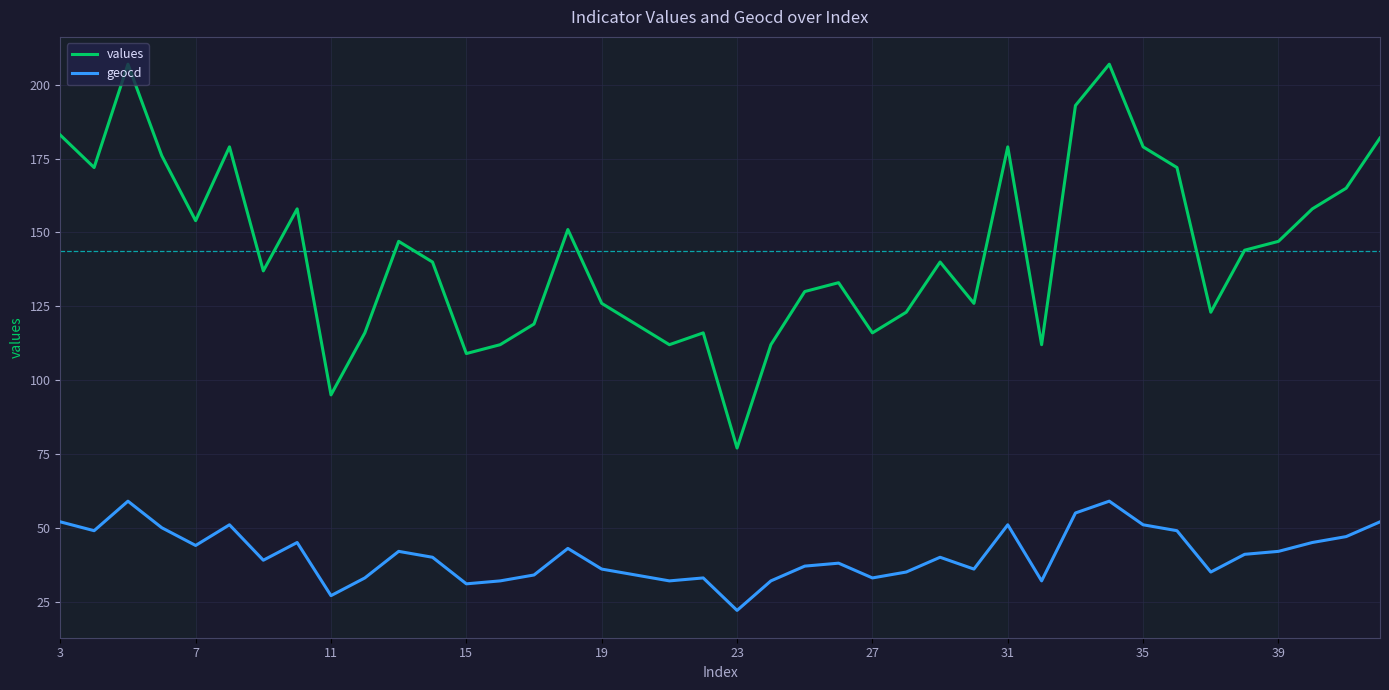

What is the value of the geocd point at the 21st from the left?

22